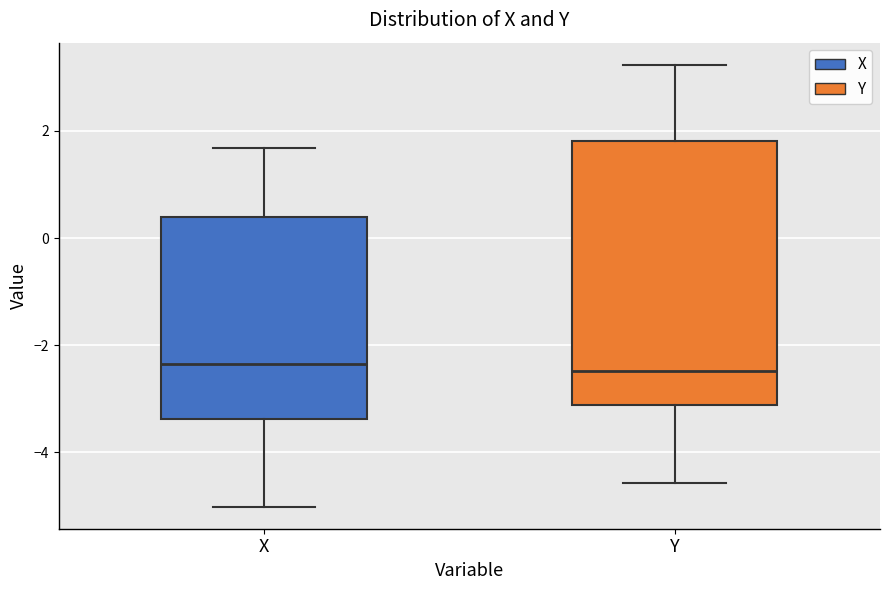

Reading left to right, read every box against the y-axis: the position of its median line, the range the box covers, and the ends of its whiskers. The values are not printed on the chart, so give them approximately, as read against the axis.

X: median -2.4, box -3.4 to 0.4, whiskers -5.0 to 1.6
Y: median -2.4, box -3.2 to 1.8, whiskers -4.6 to 3.2